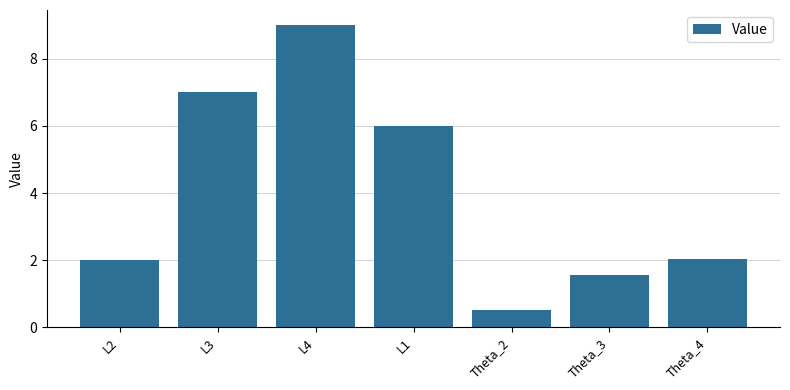

What is the difference between the second highest and minimum values?

6.5